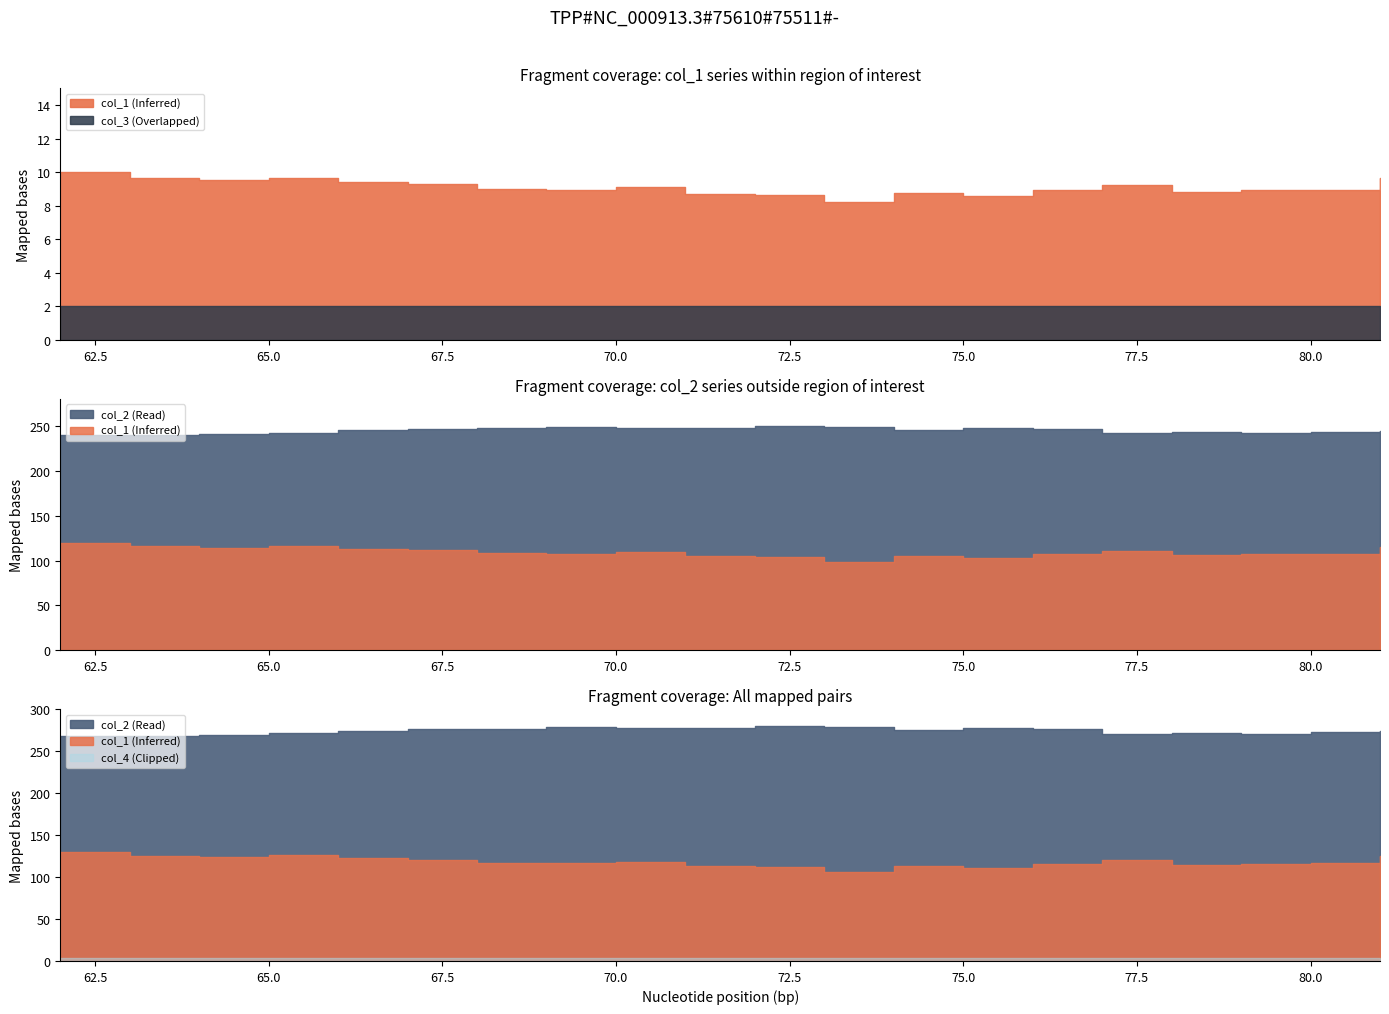

What are all the series names shown in the legend?

col_1, col_2, col_3, col_4